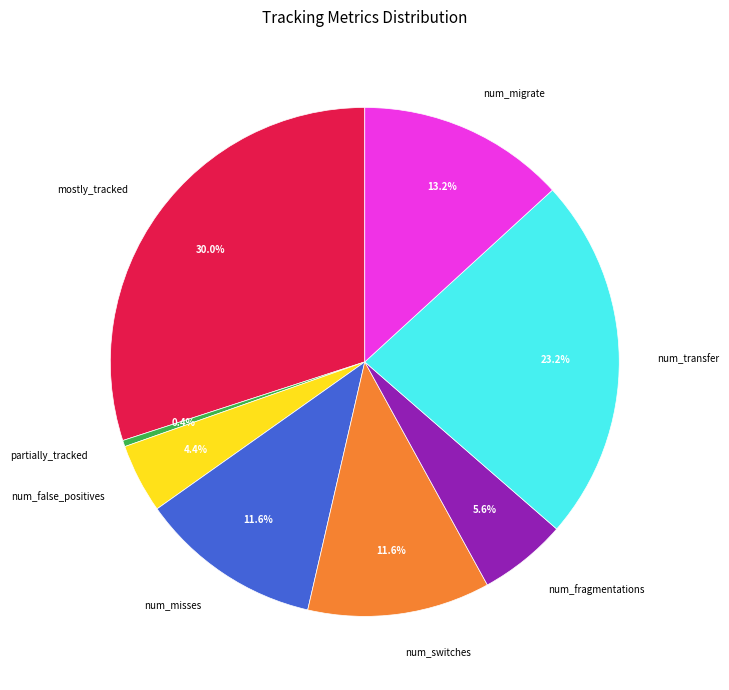

The num_migrate slice represents 24% of the pie. True or false?

False